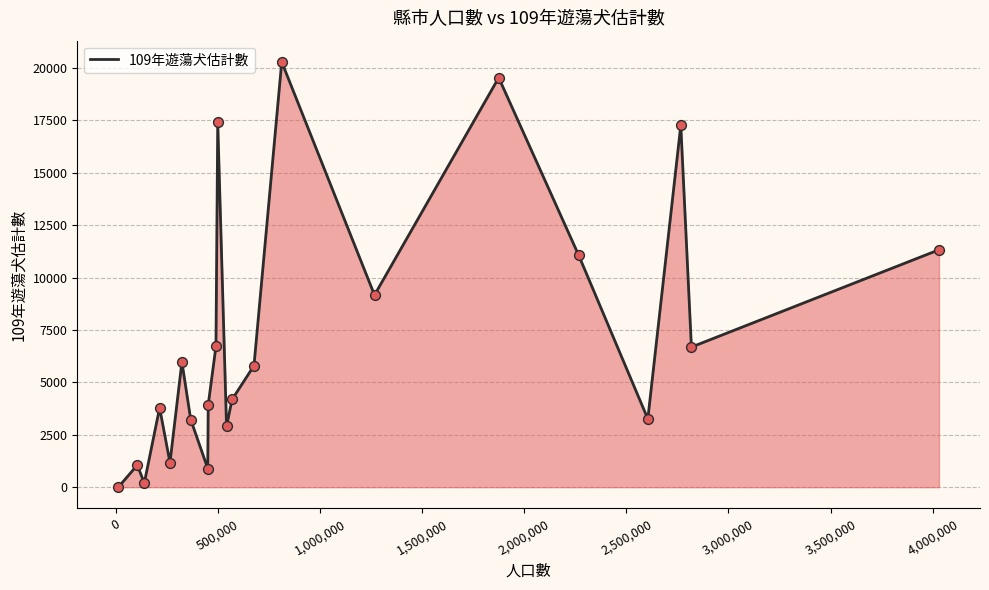

What is the maximum value shown in the chart?

20291